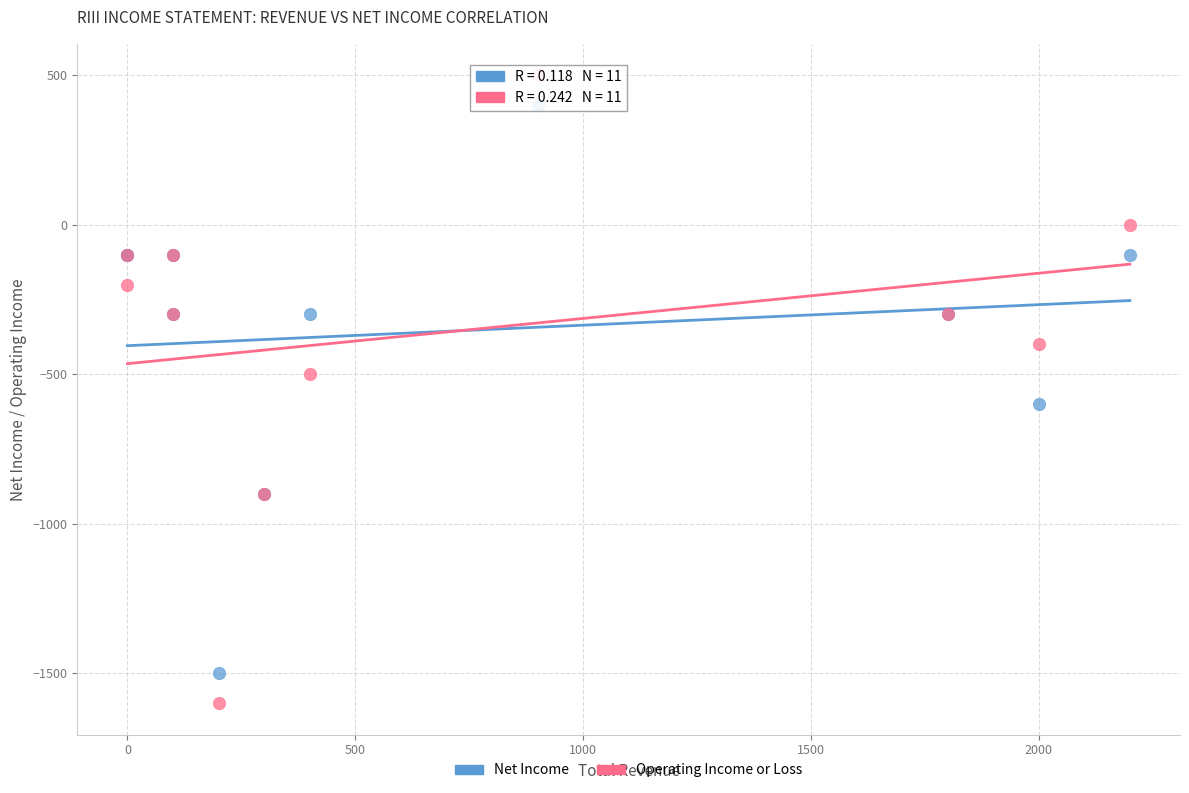

Which series reaches the minimum Y coordinate?

Operating Income or Loss